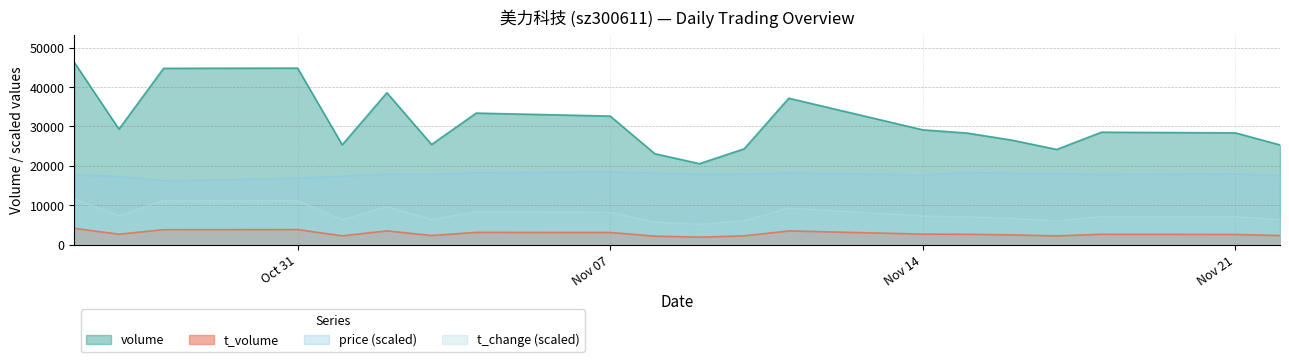

Rank the series at 2022-10-27 from lowest to highest value.

t_volume, t_change, price, volume